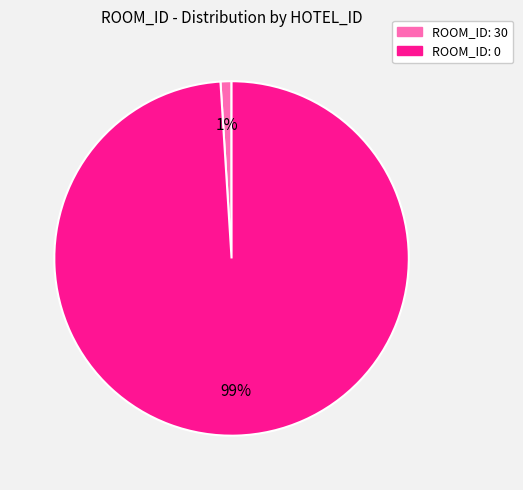

To the nearest percent, what is the difference between the largest and smallest slice percentages?

98%